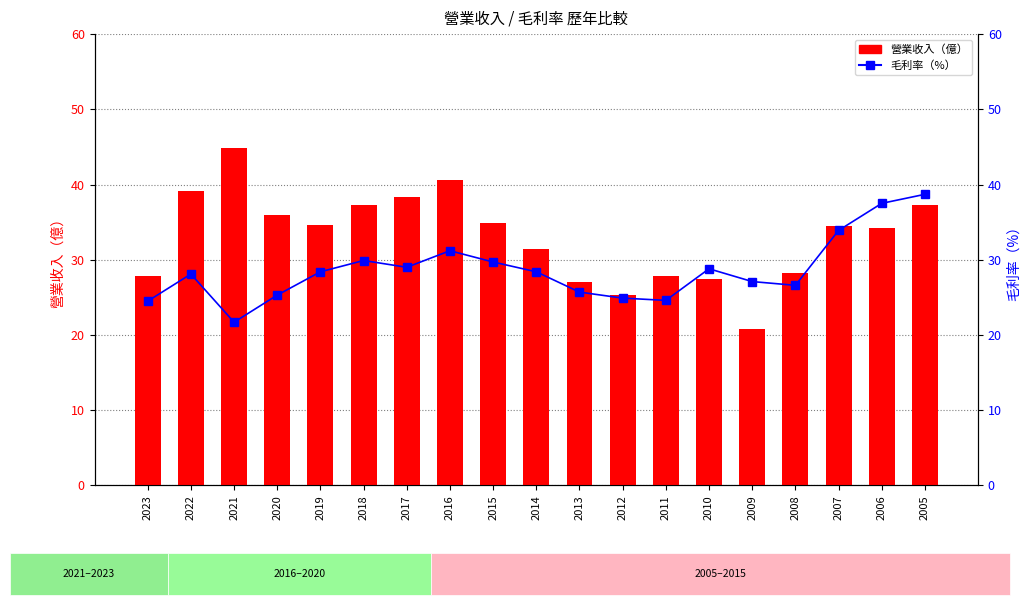

Is it true that 營業收入 equals 8.0 at 2015?

False